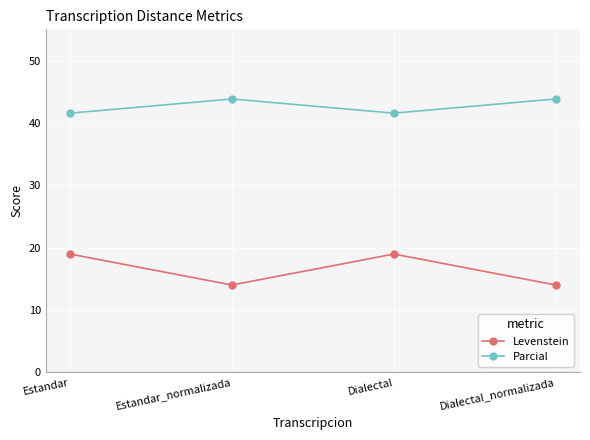

What value does the Levenstein series have at Dialectal?

19.0